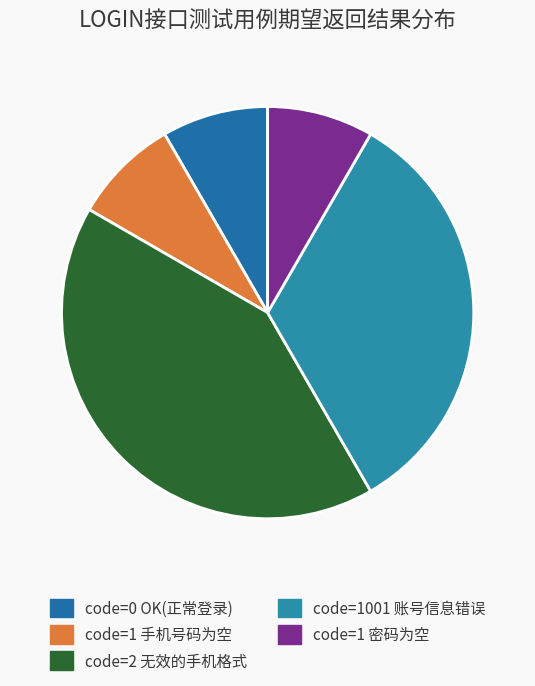

Is code=2 无效的手机格式 the majority of the pie?

No